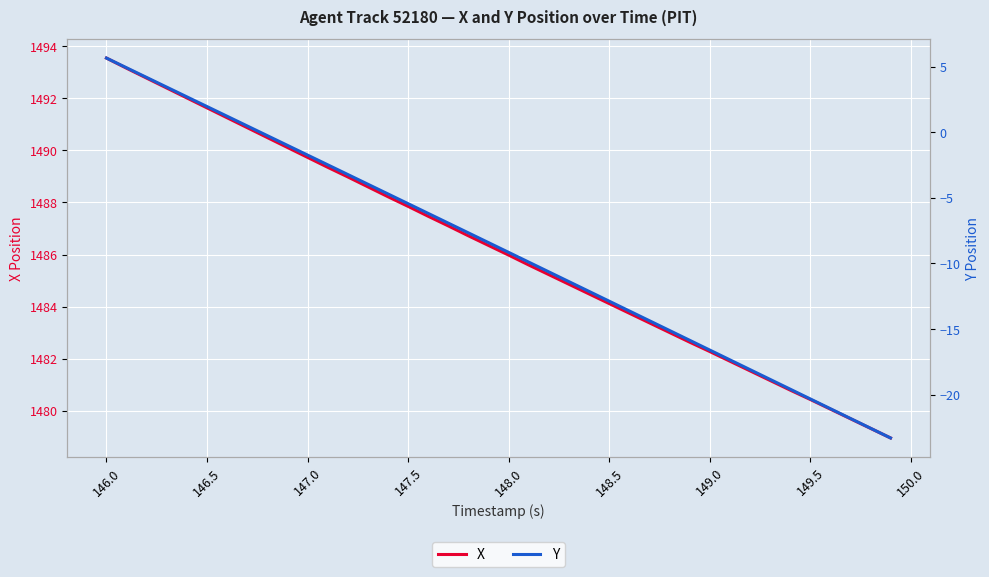

True or false: Y and X intersect in this chart.

False